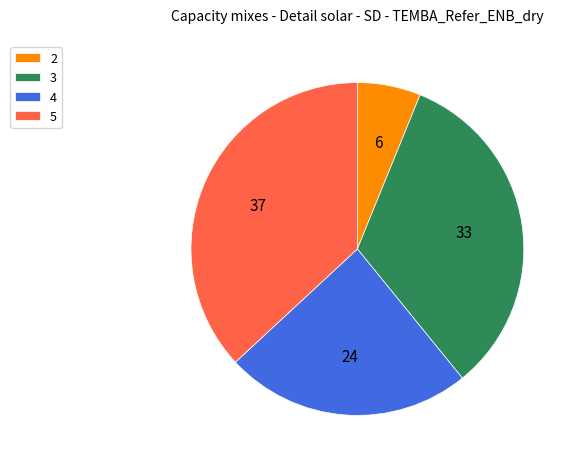

Is there any slice that represents more than half of the pie?

No